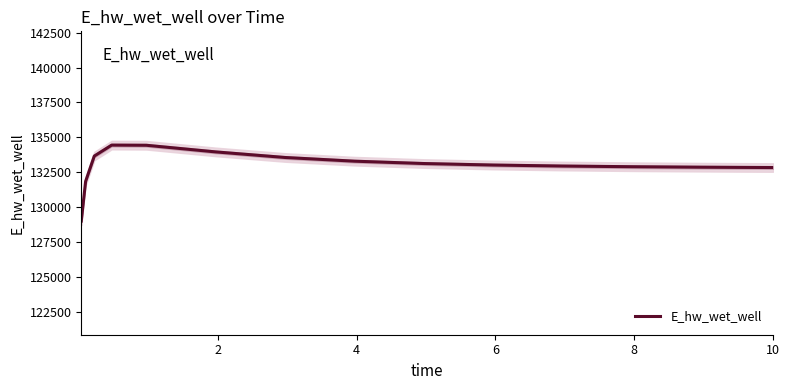

What is the difference between the maximum and minimum values?

5440.6